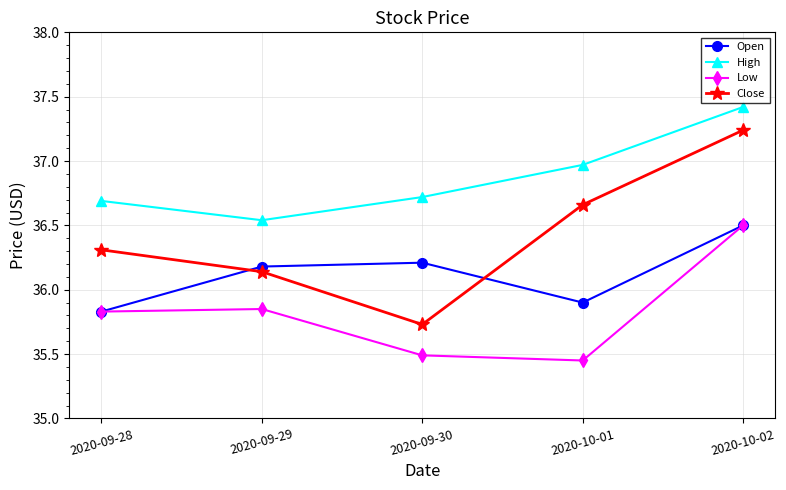

Rank the series at 2020-10-01 from lowest to highest value.

Low, Open, Close, High